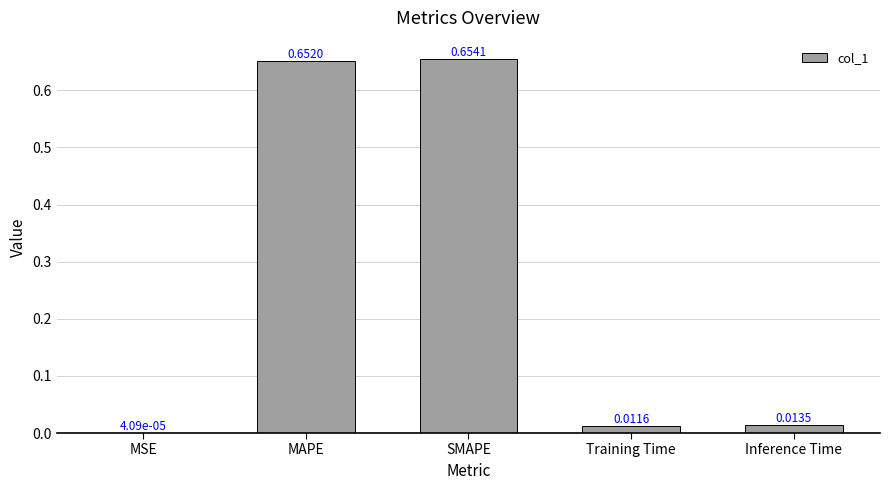

What is the sum of all values?

1.3